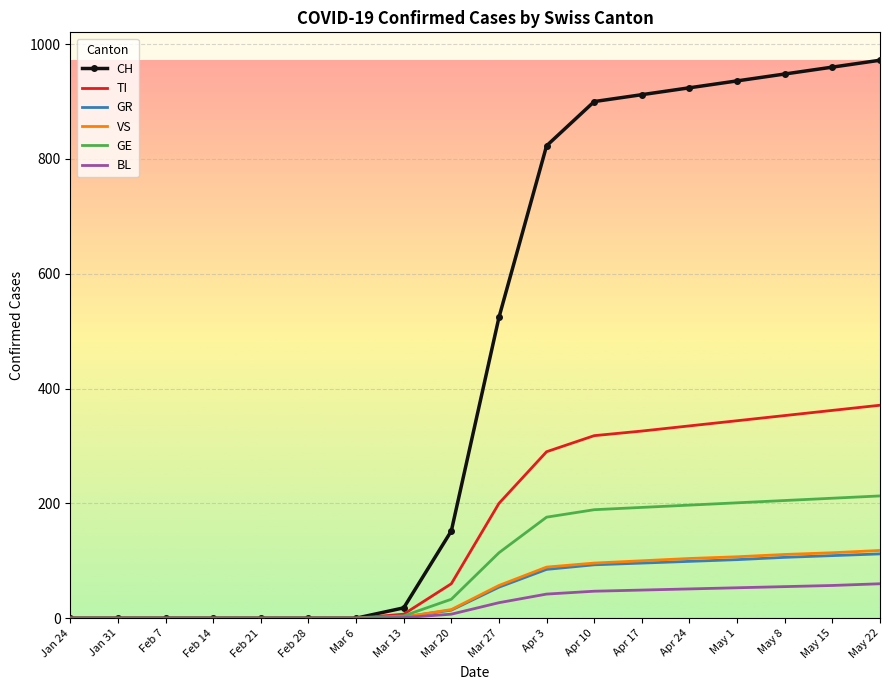

What is the difference between the second highest and minimum values in the CH series?

960